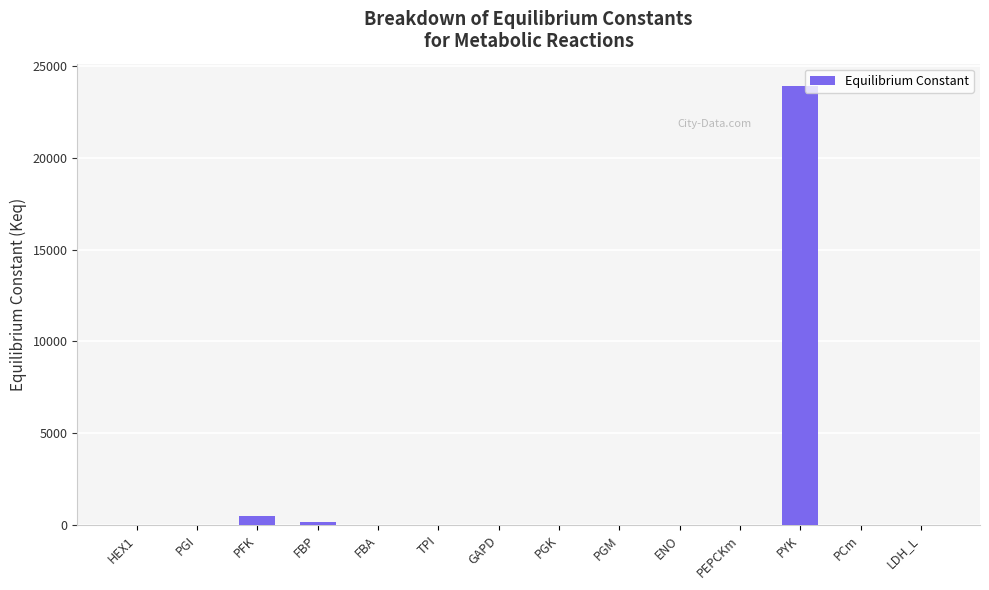

What is the average value?

1760.7